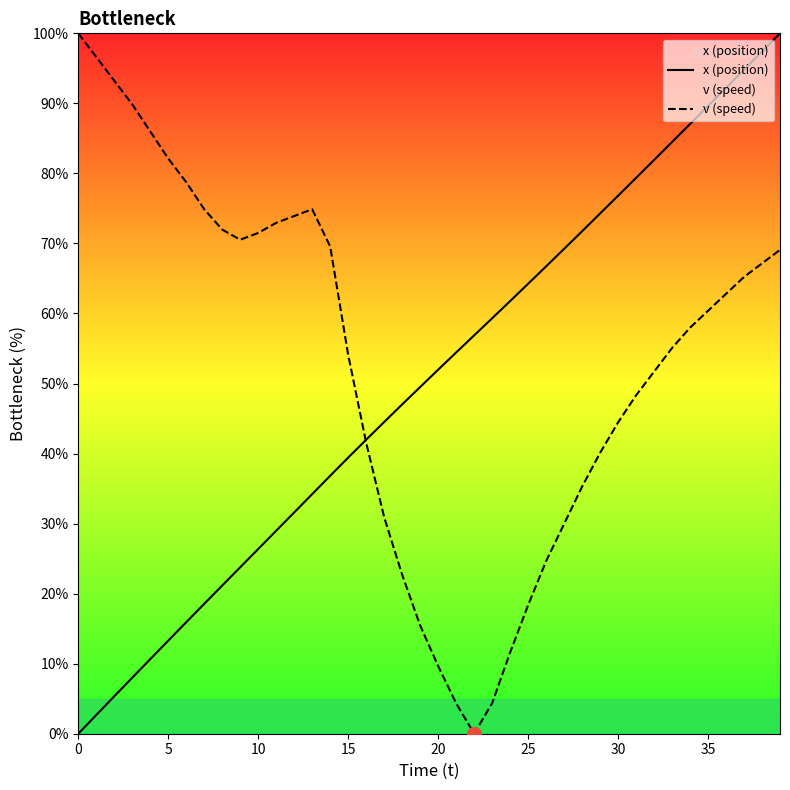

Where is x (position) nearest to the value 50?

19